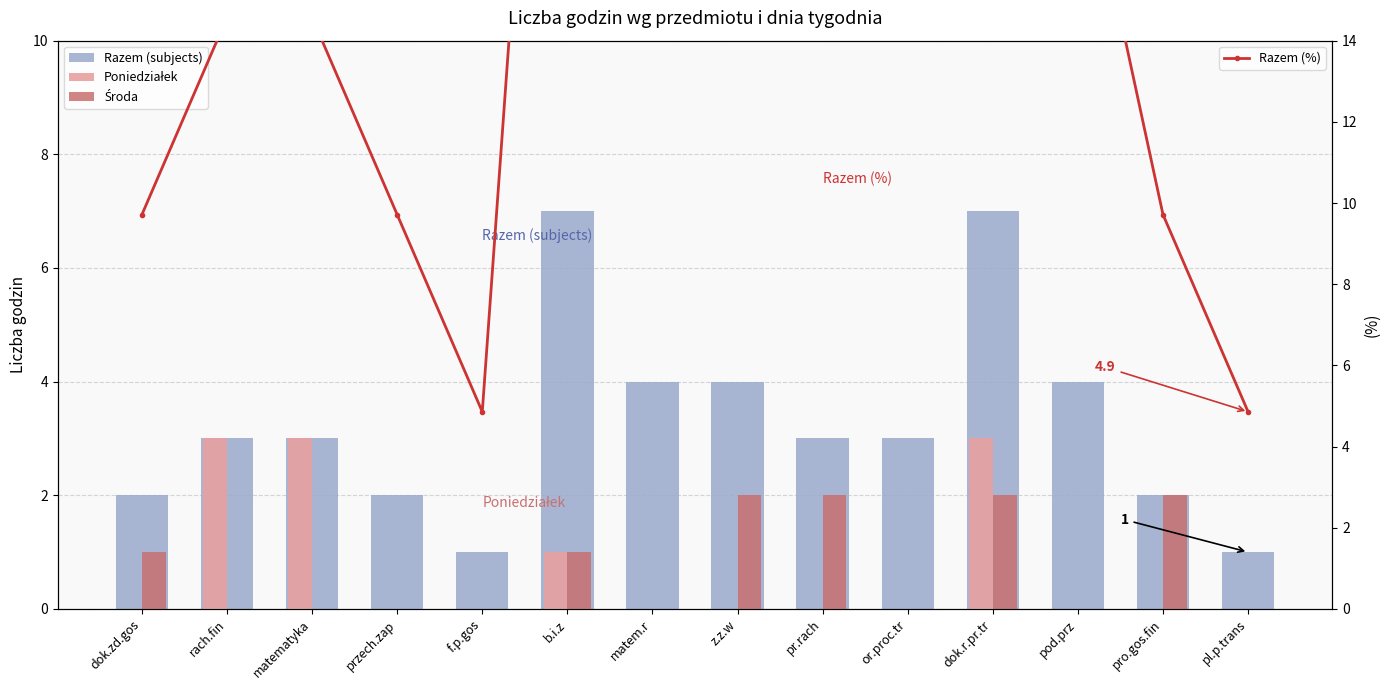

Where does the Razem (%) series first go above 14?

rach.fin